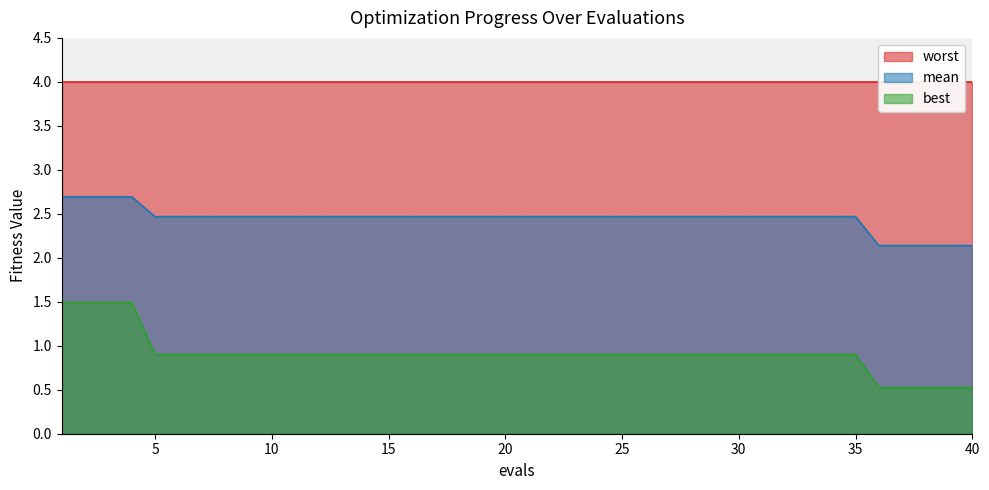

Which series has the widest spread of values?

best